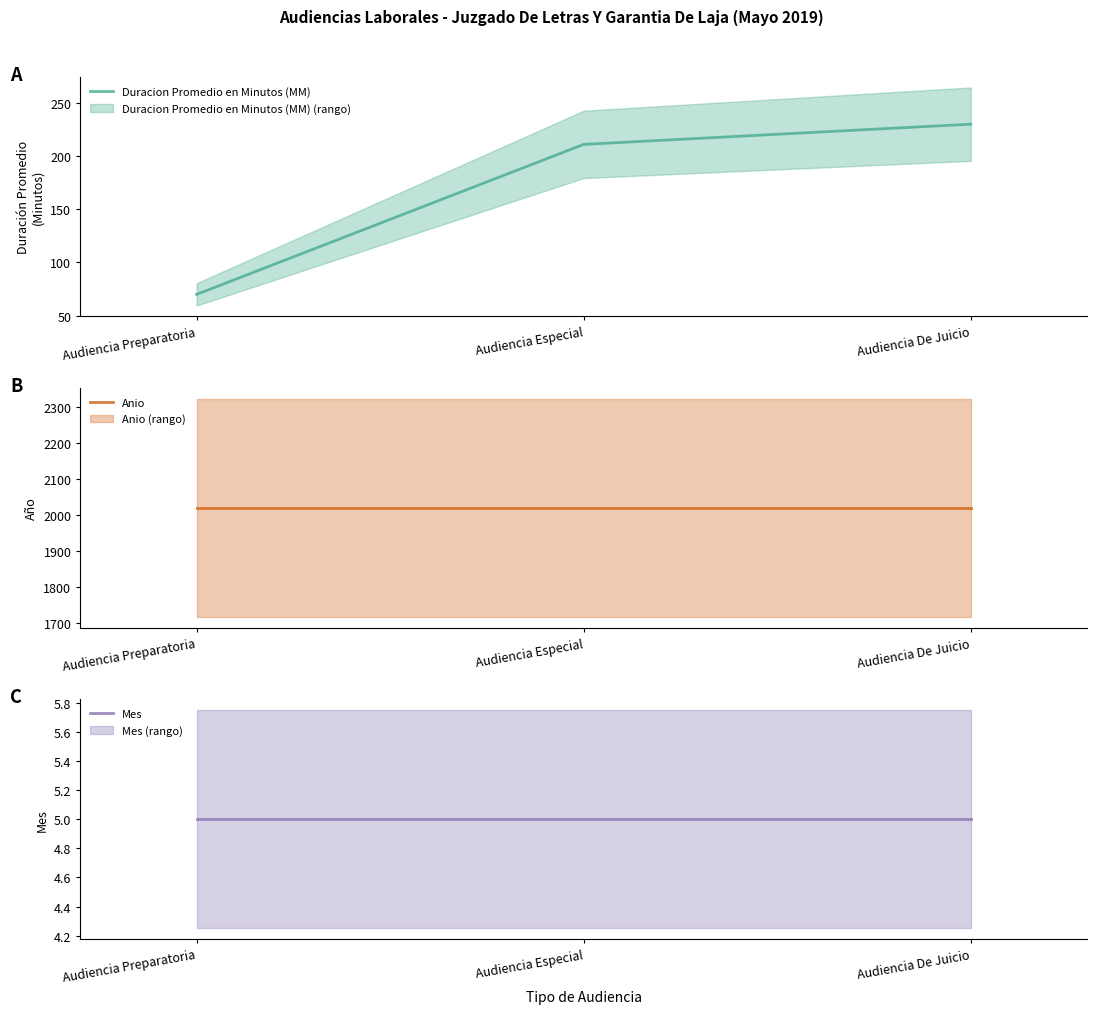

The Mes series shows 5 at Audiencia Especial. True or false?

True